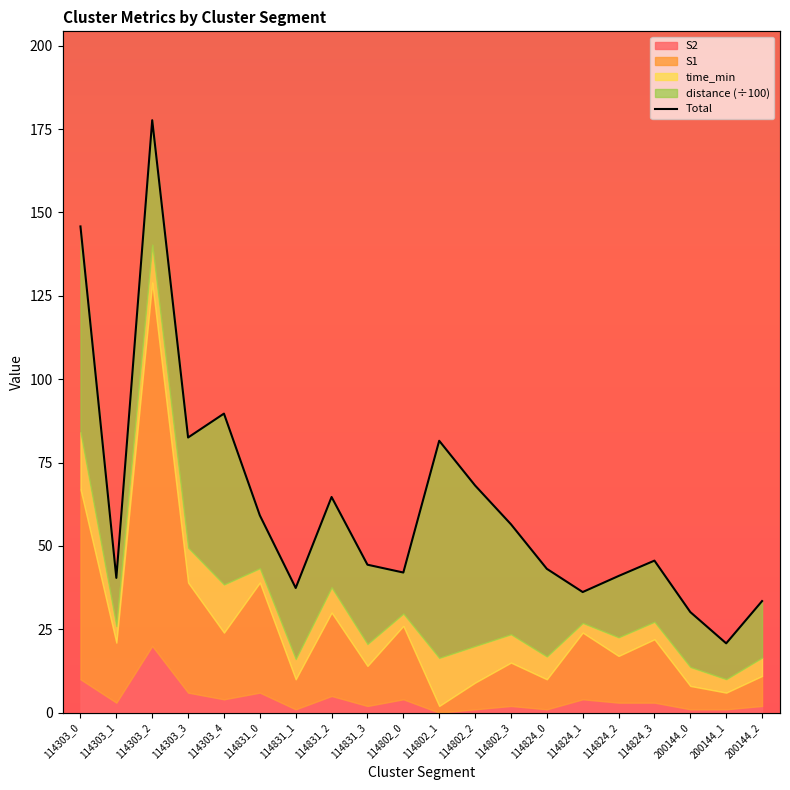

Reading right to left, transcribe all the data shown in this chart.

33.5	20.8	30.2	45.6	41.0	36.2	43.1	56.5	68.1	81.5	42.0	44.4	64.7	37.4	59.2	89.7	82.5	177.7	40.4	145.8